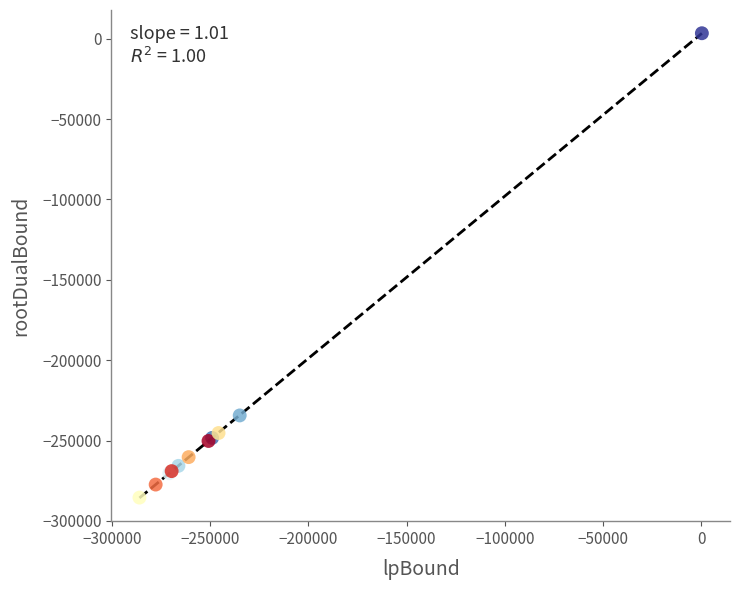

What Y value in the scatter plot is closest to -141049?

-234349.1